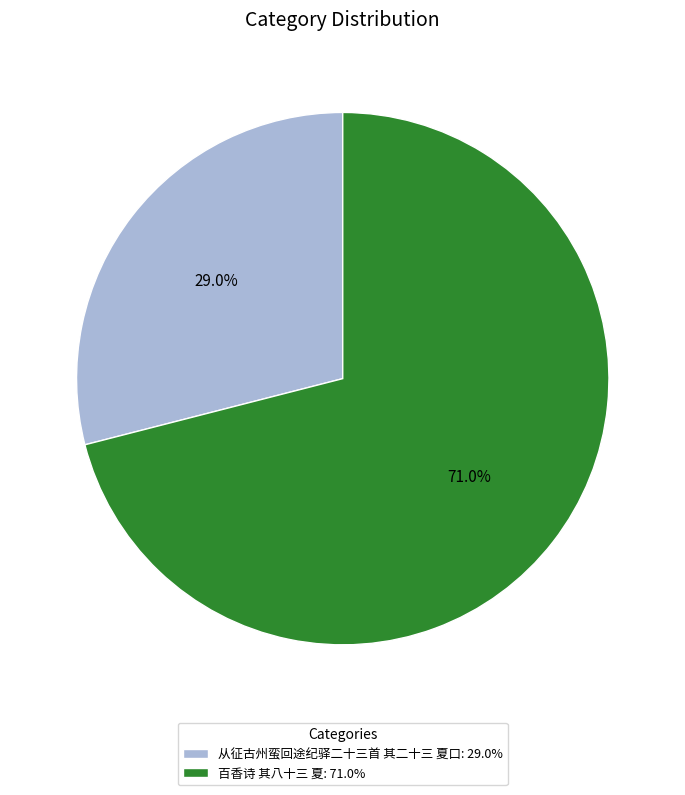

Between 百香诗 其八十三 夏 and 从征古州蛮回途纪驿二十三首 其二十三 夏口, which is larger?

百香诗 其八十三 夏